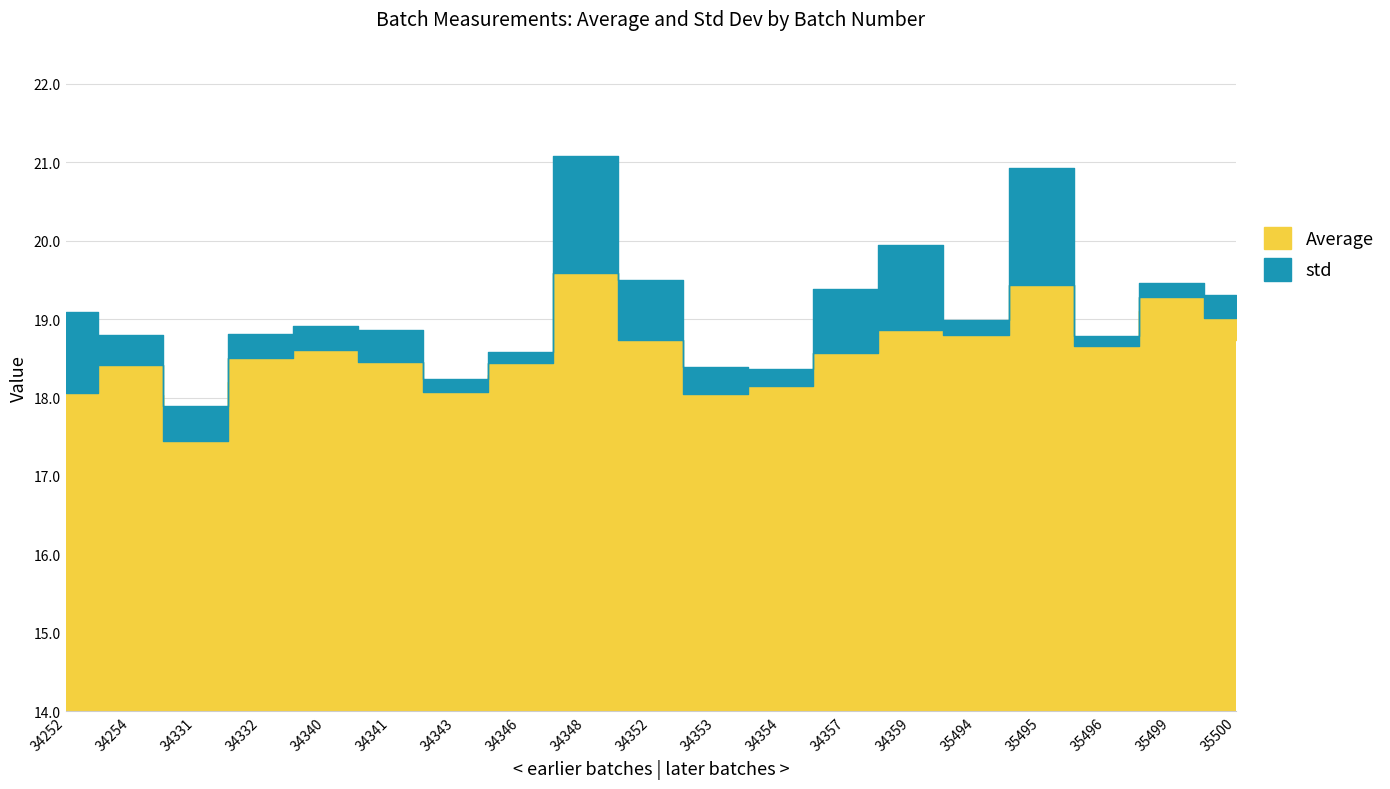

Rank the categories by Average value from lowest to highest.

34331, 34353, 34252, 34343, 34354, 34254, 34346, 34341, 34332, 34357, 34340, 35496, 34352, 35494, 34359, 35500, 35499, 35495, 34348